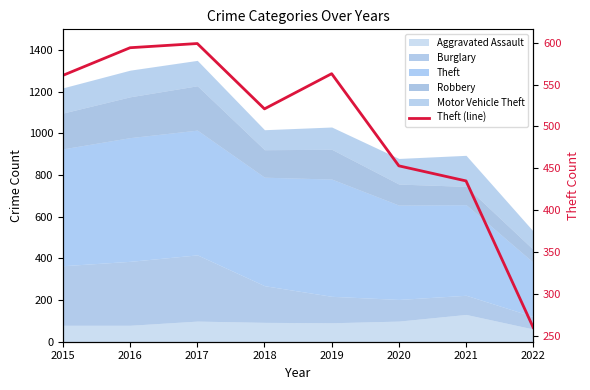

What is the maximum value shown in the chart?

599